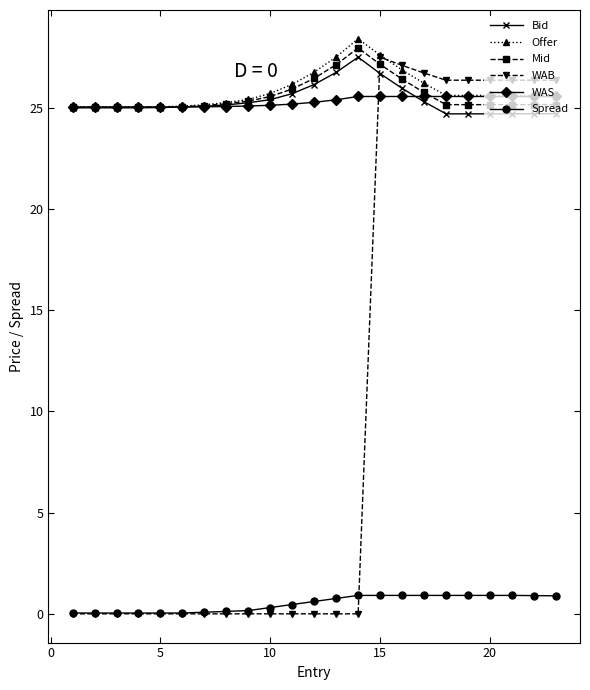

What is the value of the Offer point at the 18th from the left?

25.6